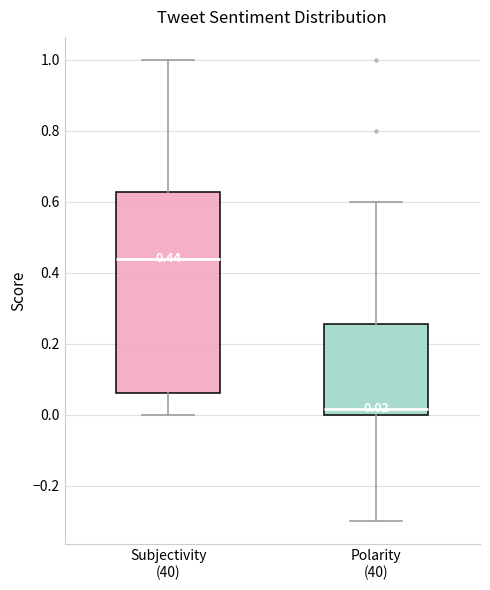

Which box is the tallest, from its lower edge to its upper edge?

Subjectivity (40)